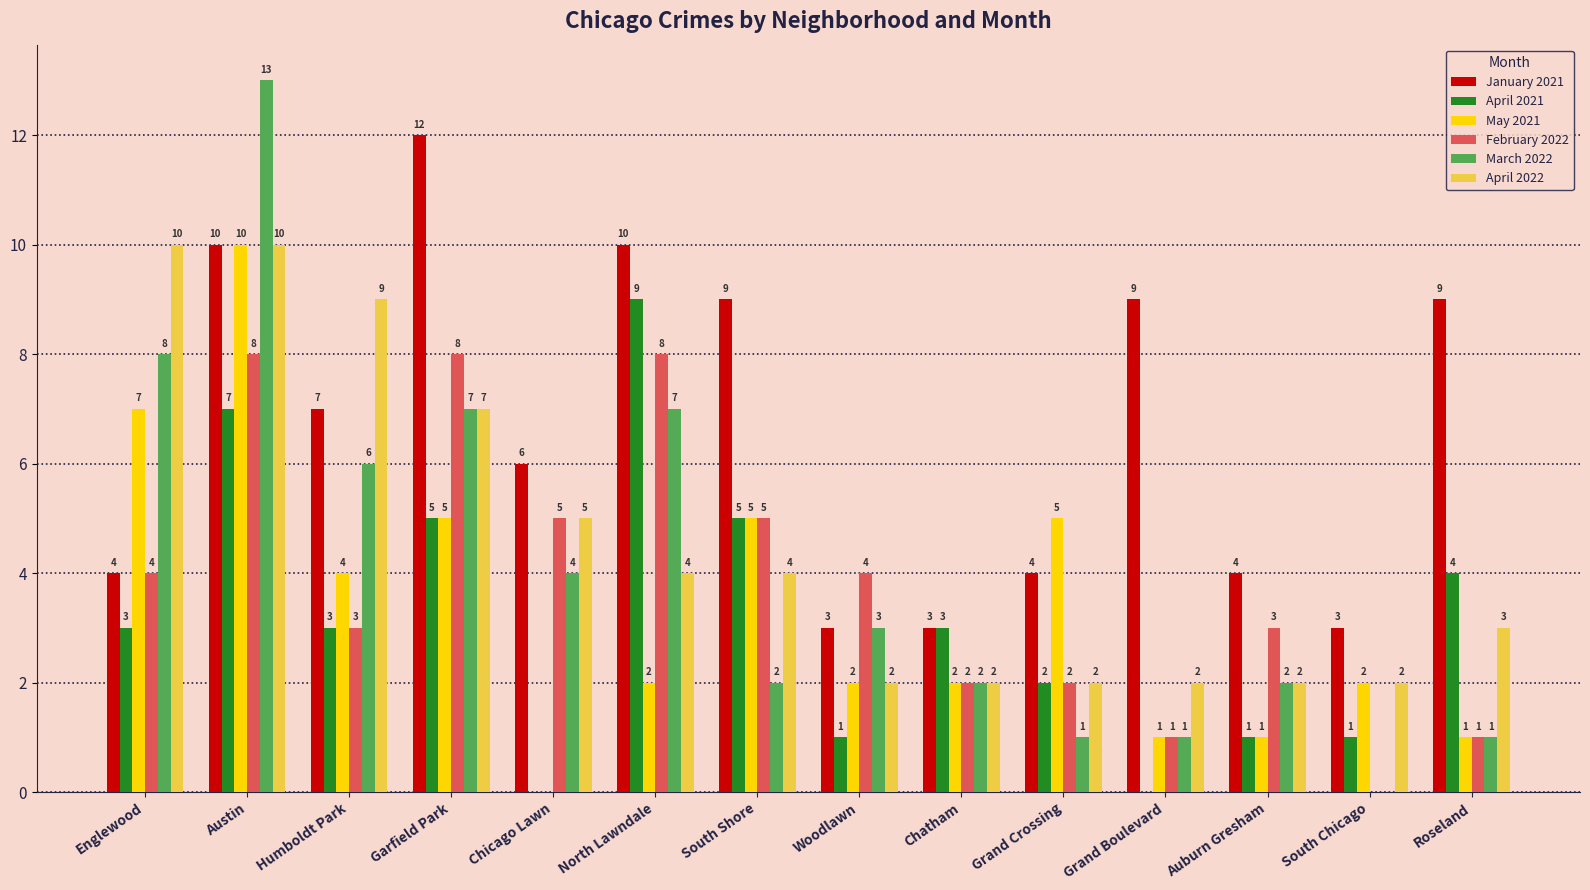

What is the sum of the April 2021 values at South Shore and Grand Boulevard?

5